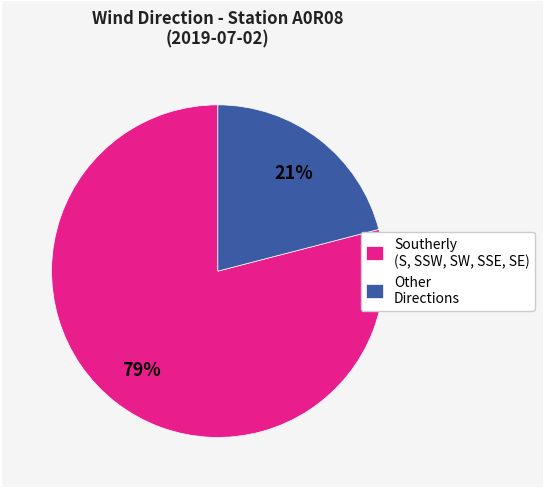

Rank the categories by value from highest to lowest.

Southerly (S, SSW, SW, SSE, SE), Other Directions